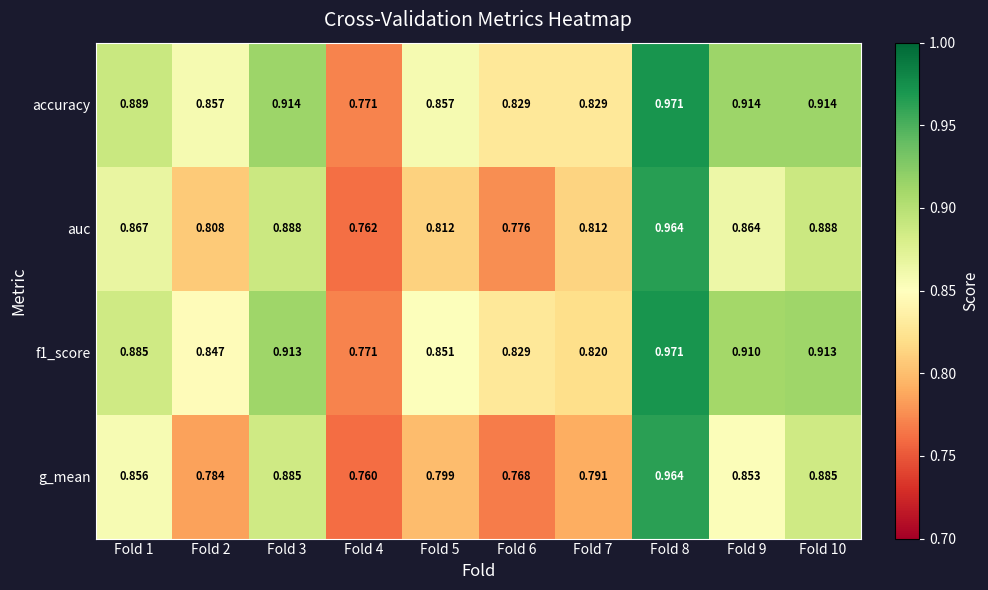

Between Fold 4 and Fold 10, which series saw the biggest shift?

accuracy